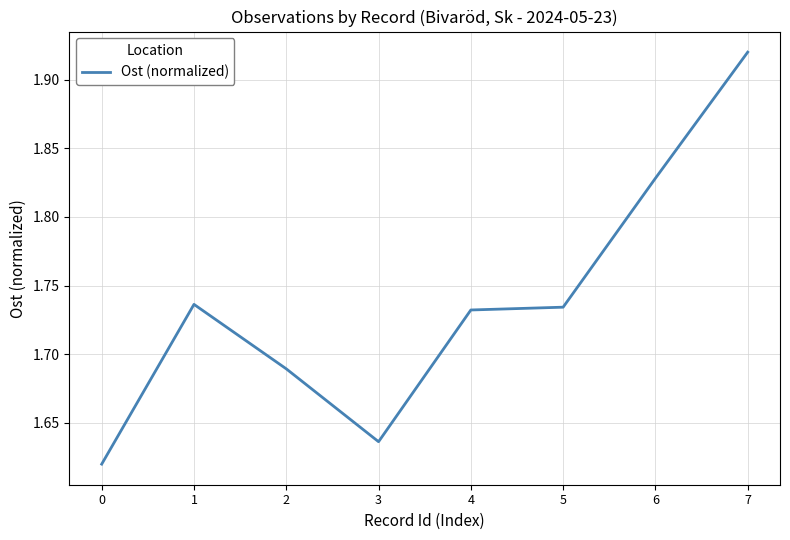

At which category does the chart reach its peak across all series?

7